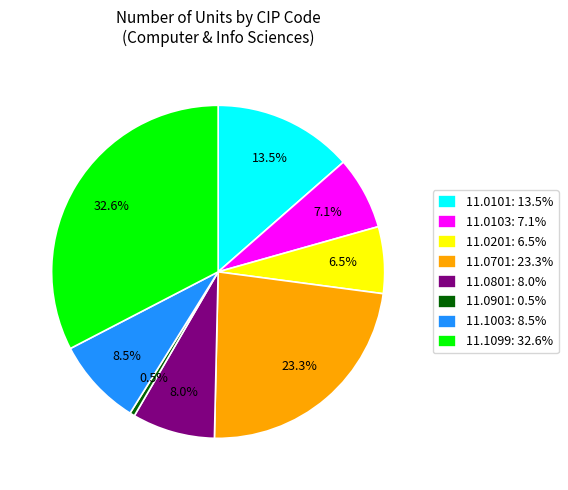

What percentage is NOT represented by 11.0901: 0.5%?

99.5%